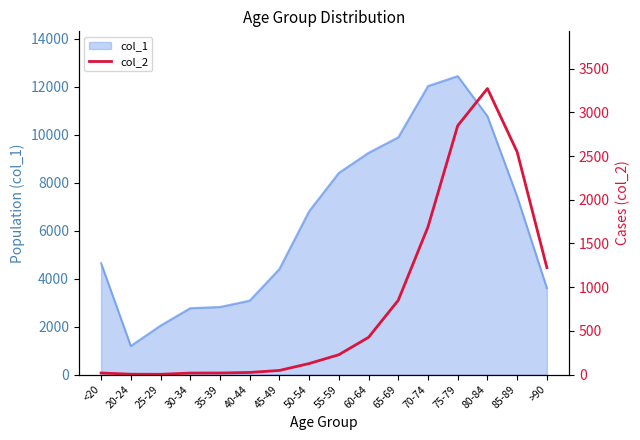

The value of col_1 at 75-79 is 12434. True or false?

True